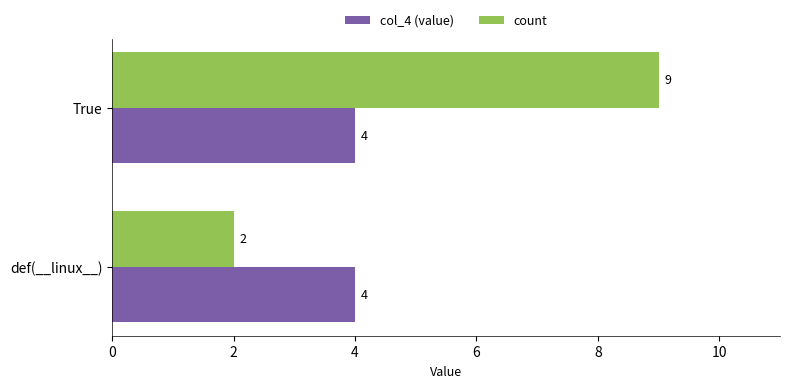

Rank the series by their average value, from highest to lowest.

count, col_4 (value)